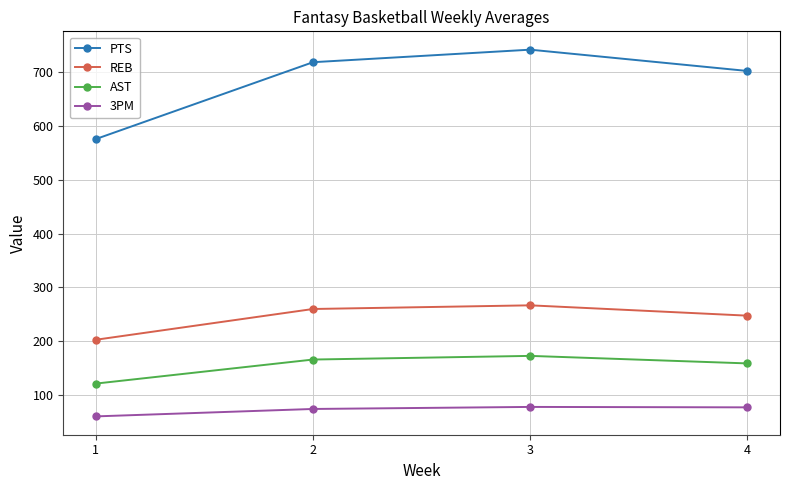

The 3PM series shows 60.1 at 1. True or false?

True